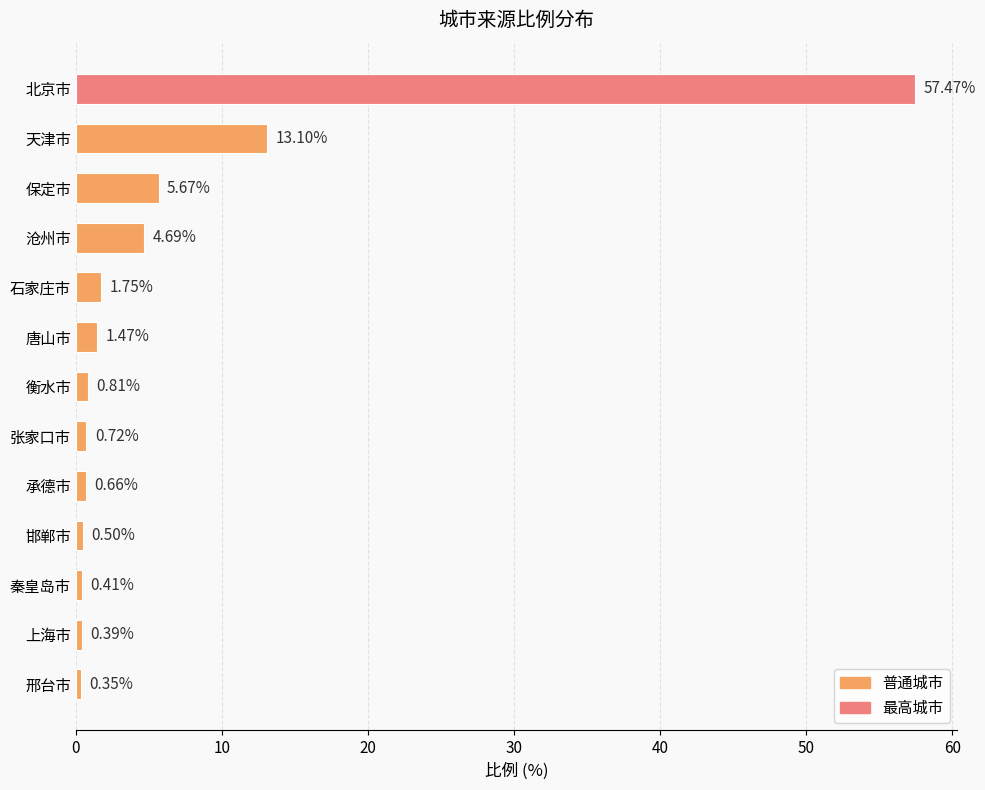

How many distinct data groups are displayed?

1